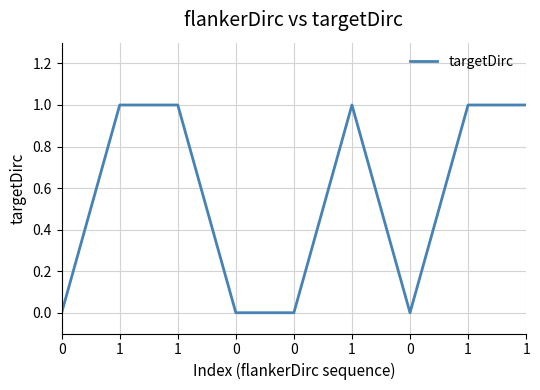

What is the label of the 8th point from the left?

1